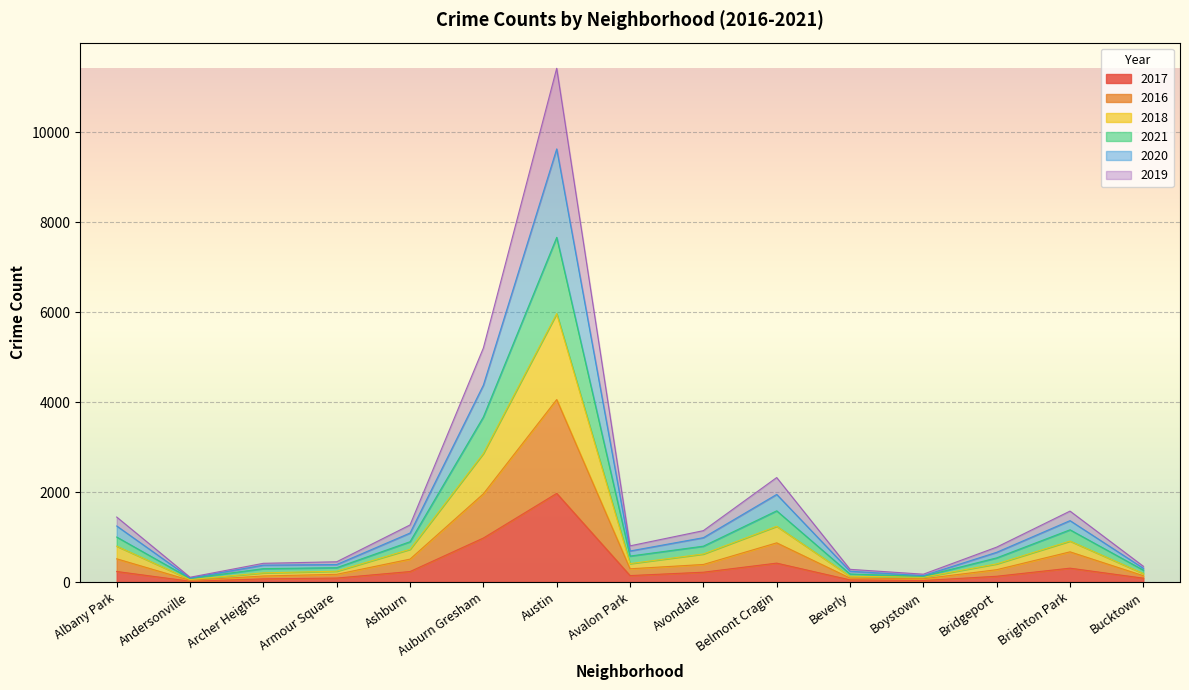

Where is the first local minimum for 2018?

Andersonville